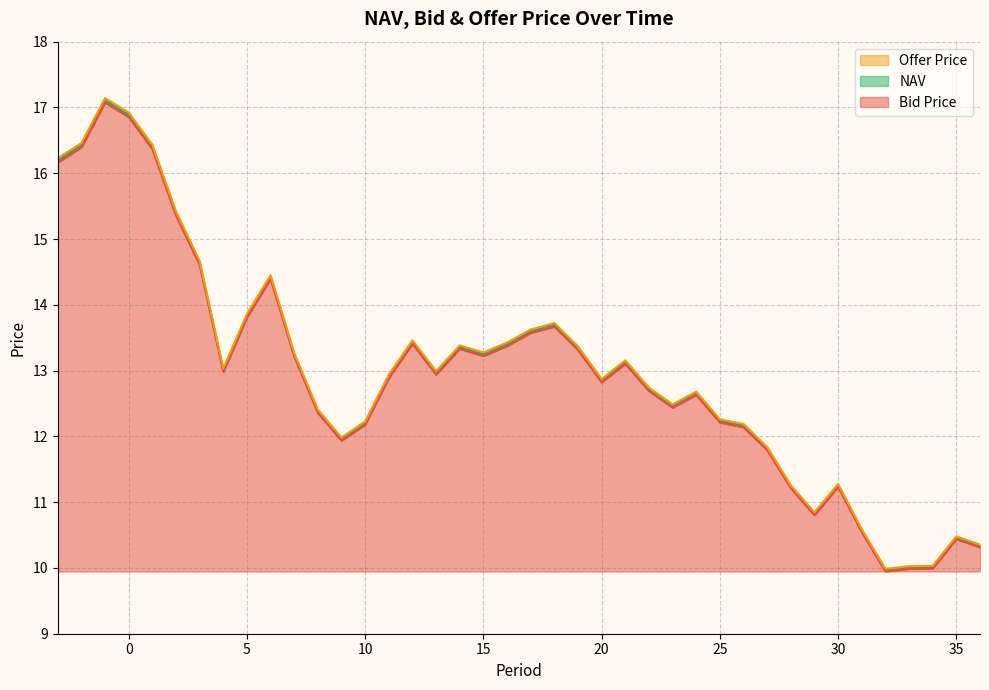

True or false: Bid Price has more than 0 interior local peaks.

True